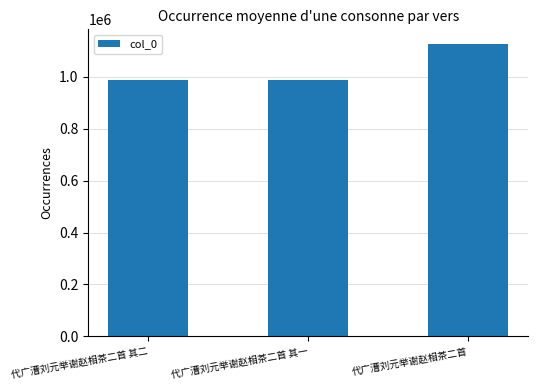

What is the label of the 1st bar from the left?

代广漕刘元举谢赵相茶二首 其二